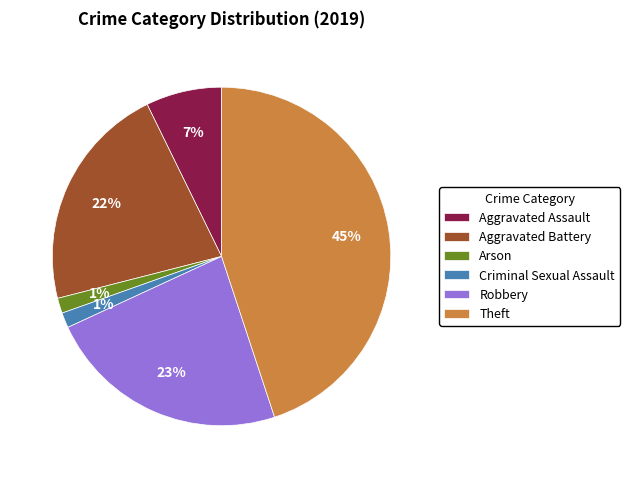

Combined, do Aggravated Assault and Aggravated Battery account for over 50%?

No